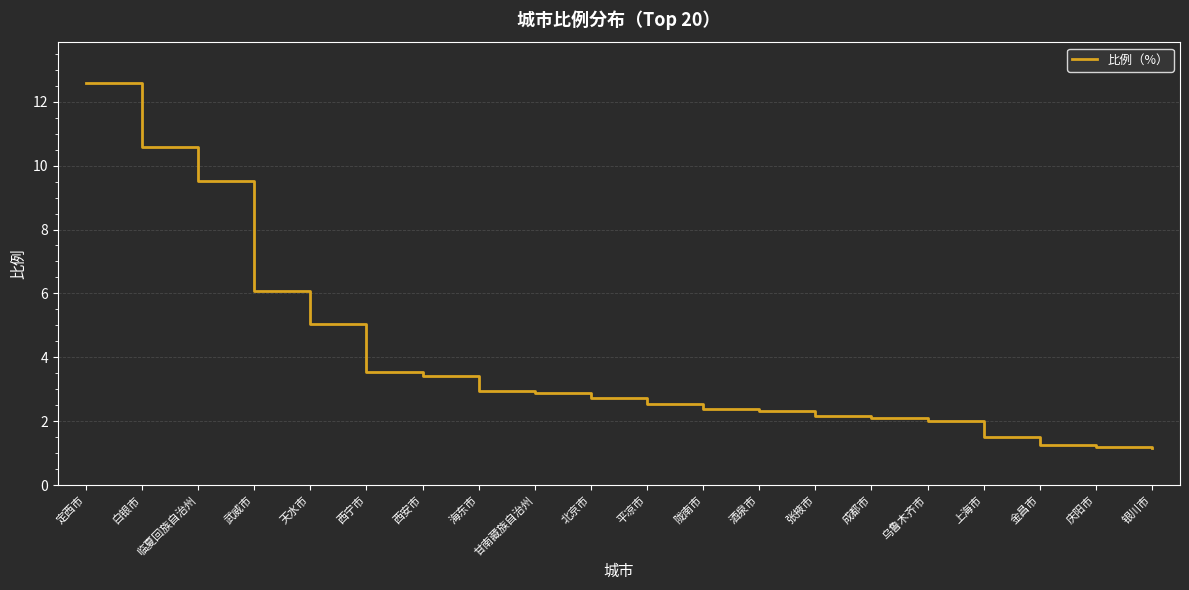

Where does the data first go above 2?

定西市